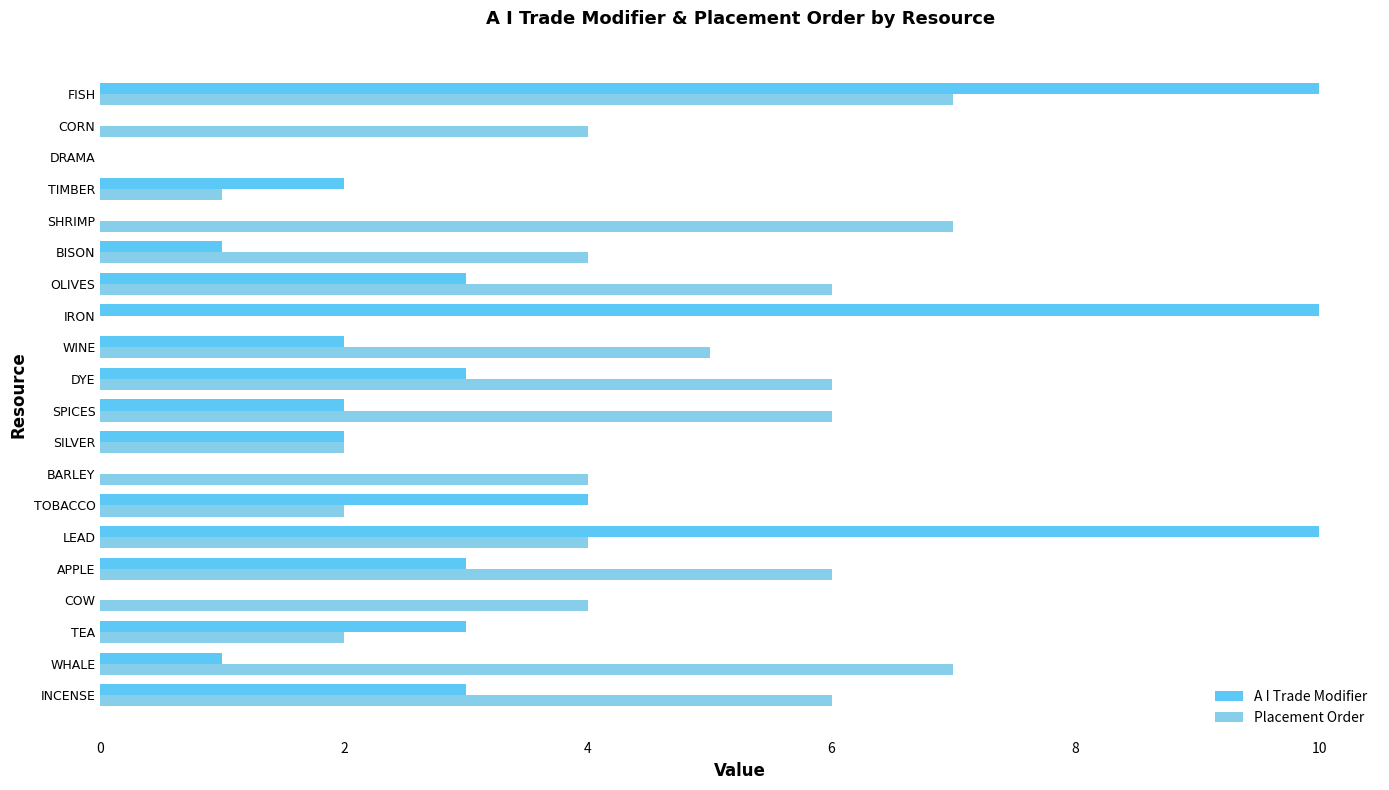

What is the sum of the A I Trade Modifier values at IRON and DYE?

13